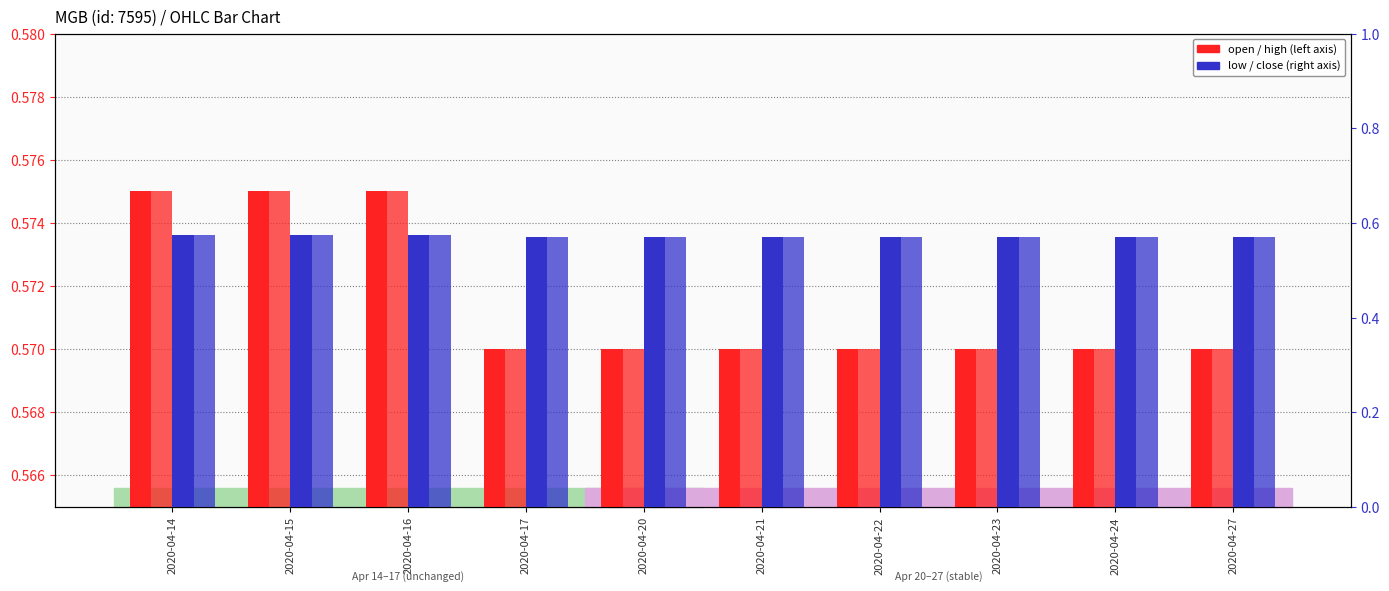

Which series changed the most between 2020-04-15 and 2020-04-27?

open